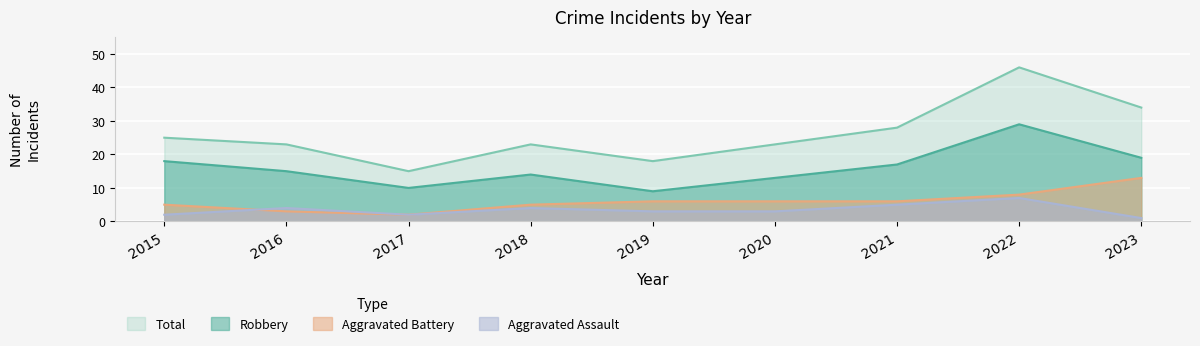

Reading left to right, what are all the values shown in this chart?

Robbery: 18	15	10	14	9	13	17	29	19
Aggravated Battery: 5	3	2	5	6	6	6	8	13
Aggravated Assault: 2	4	2	4	3	3	5	7	1
Total: 25	23	15	23	18	23	28	46	34